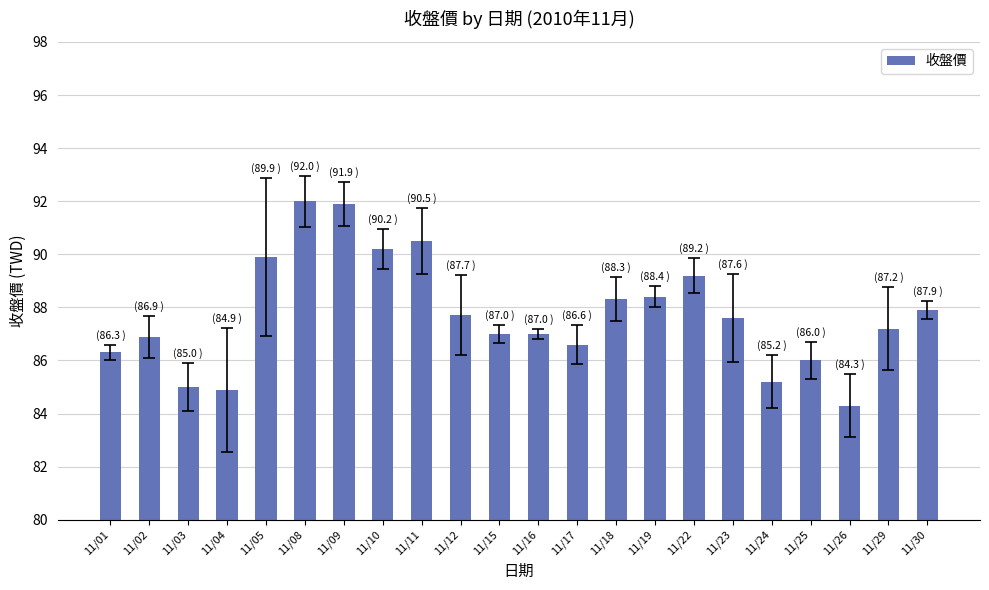

What is the minimum value shown in the chart?

84.3